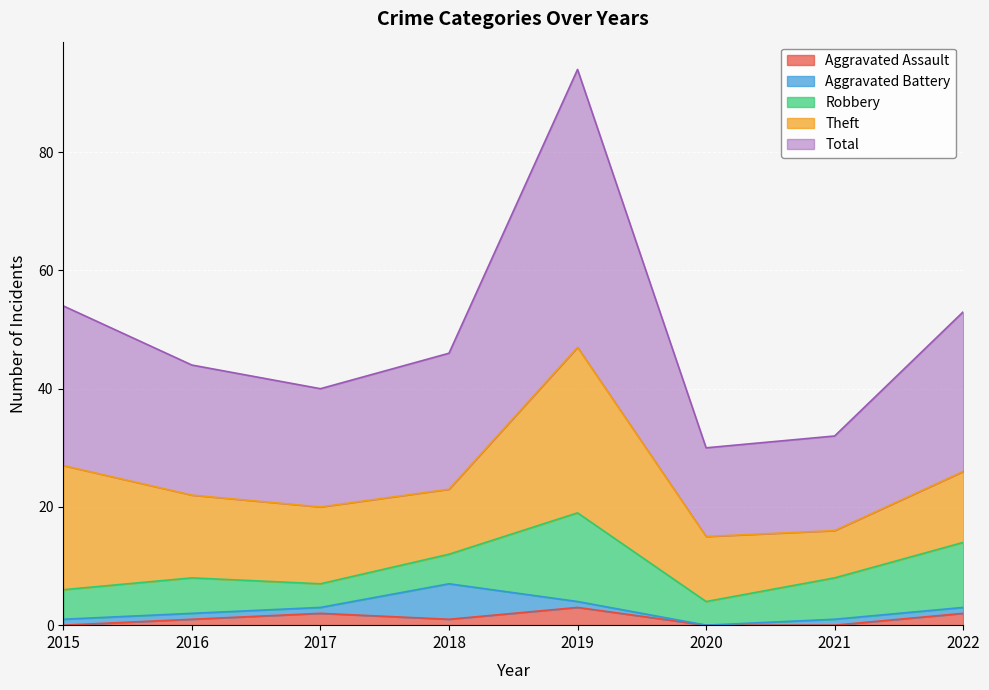

Rank the series by their maximum value, from highest to lowest.

Total, Theft, Robbery, Aggravated Battery, Aggravated Assault